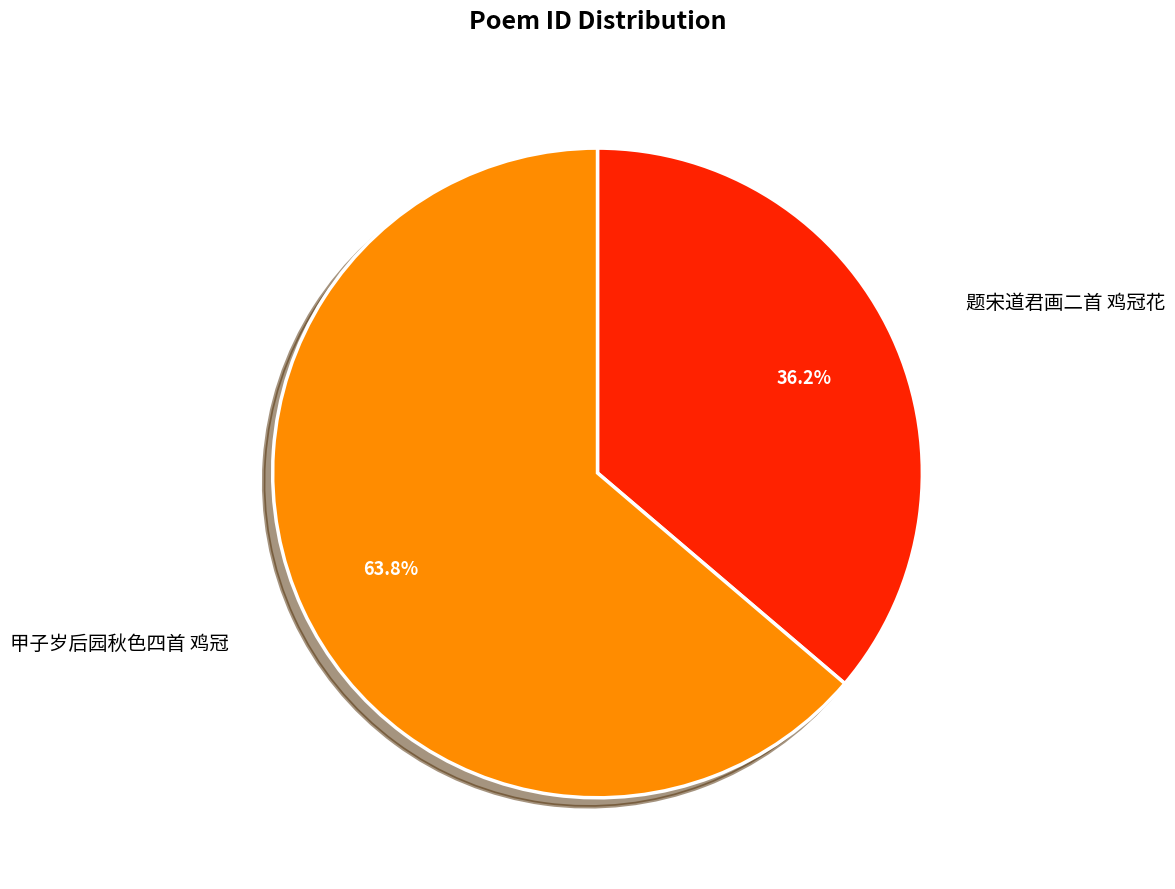

To the nearest percent, what is the average slice percentage?

50%